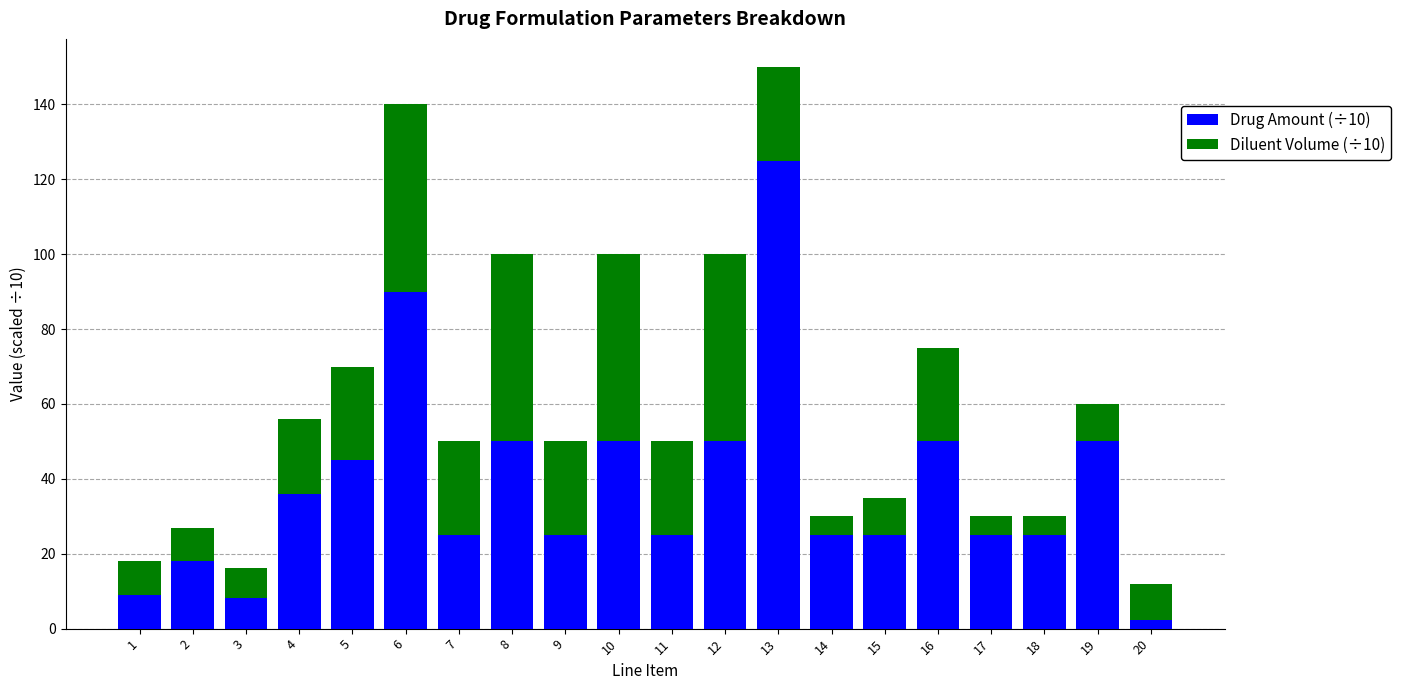

At which label does Drug Amount (÷10) reach its minimum?

20